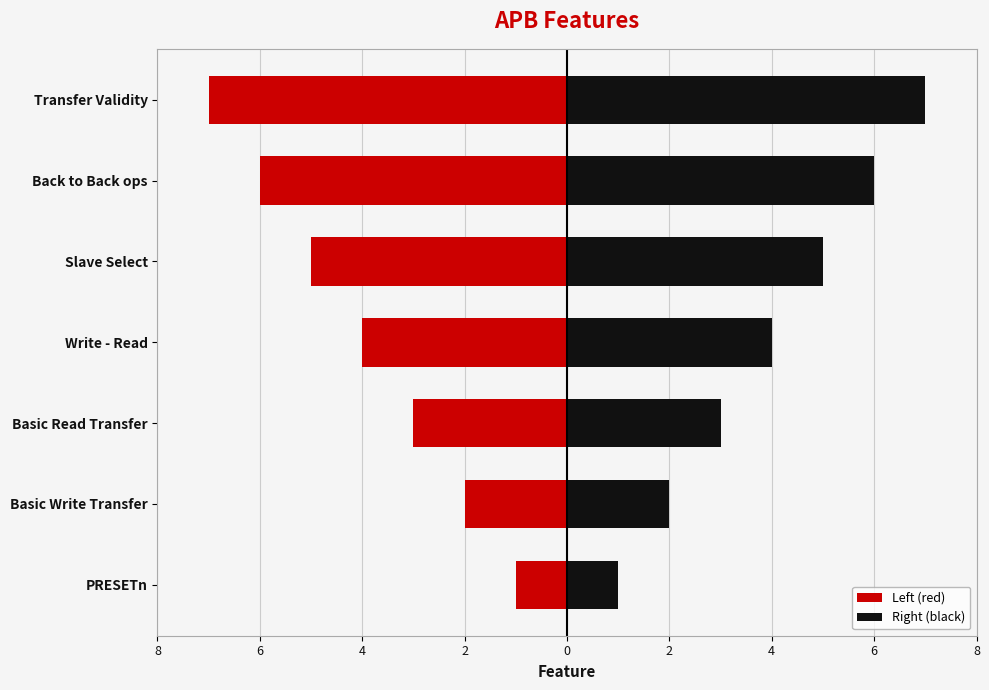

At PRESETn, list the series in order from largest to smallest.

Right (black), Left (red)